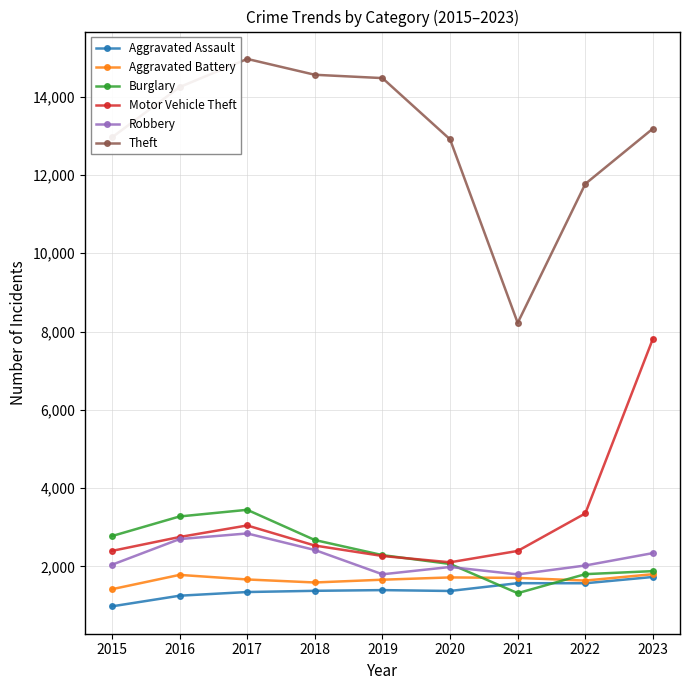

True or false: Robbery and Aggravated Assault cross at least once.

False